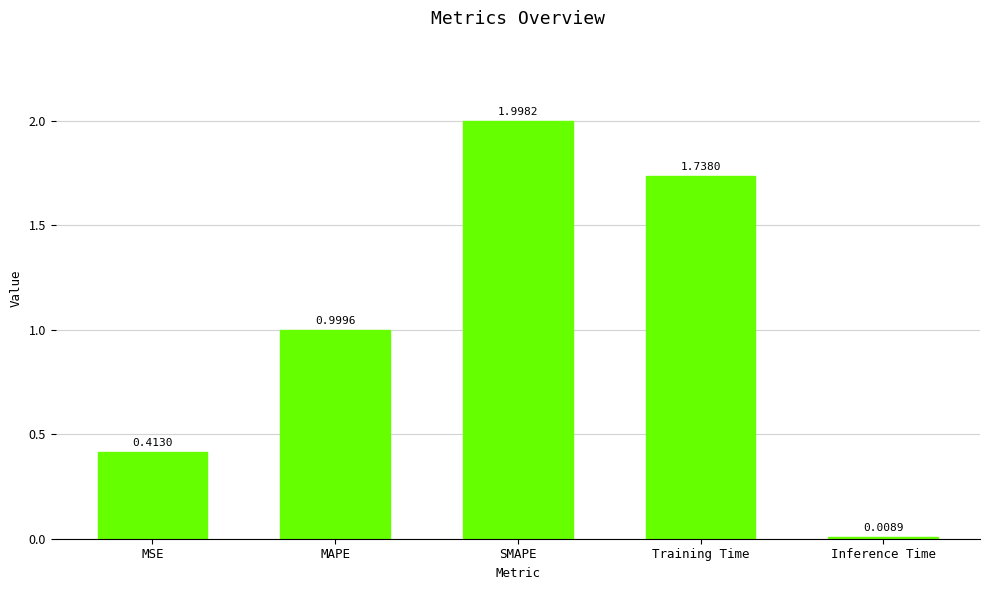

What is the sum of all values?

5.2